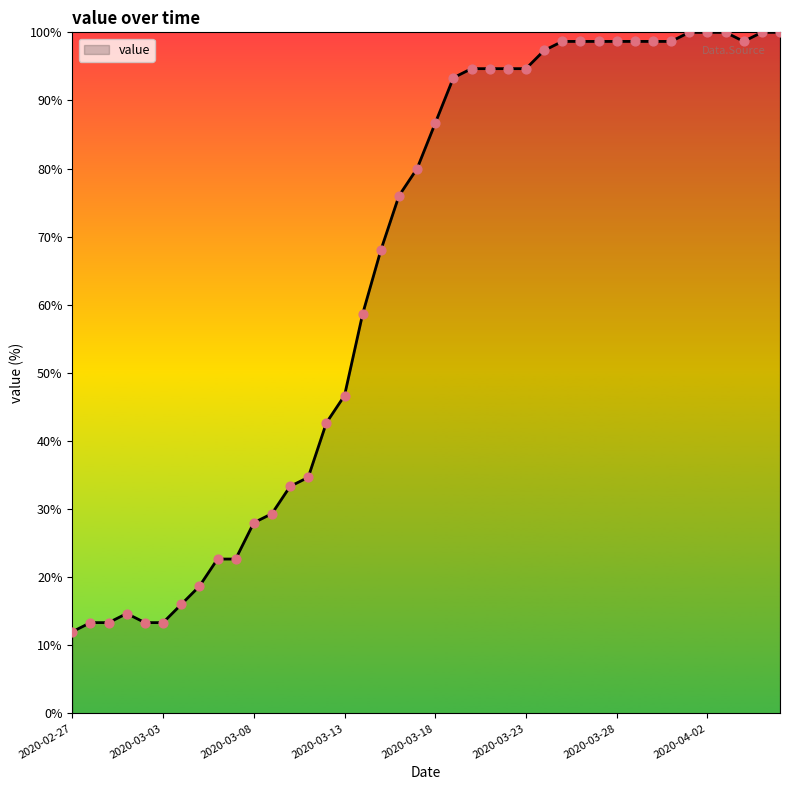

What is the smallest value displayed?

12.0